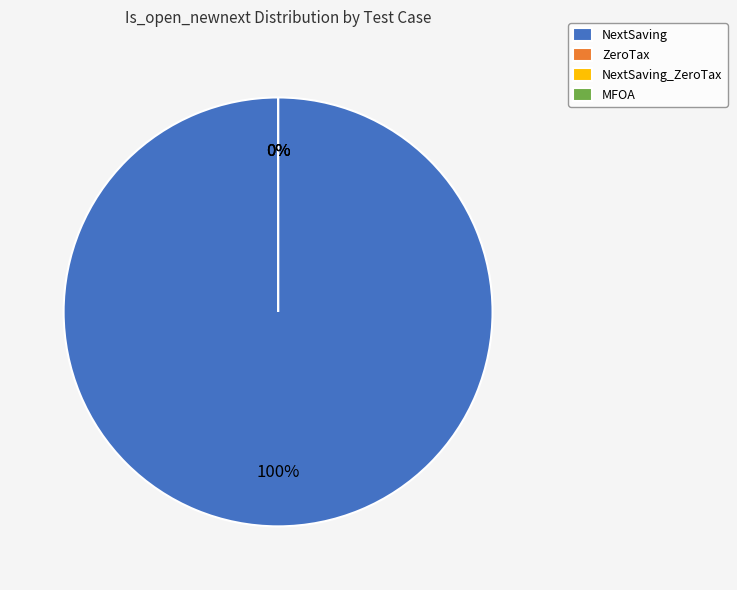

What is the largest slice in the pie chart?

NextSaving